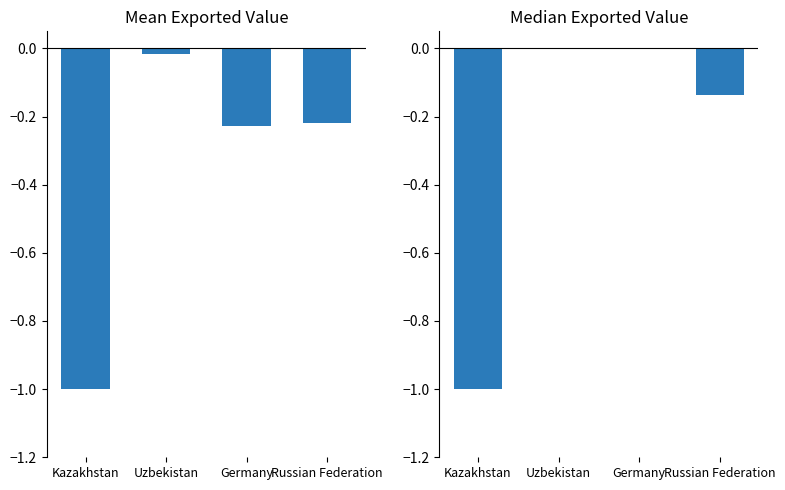

What is the label of the 2nd bar from the right?

Germany